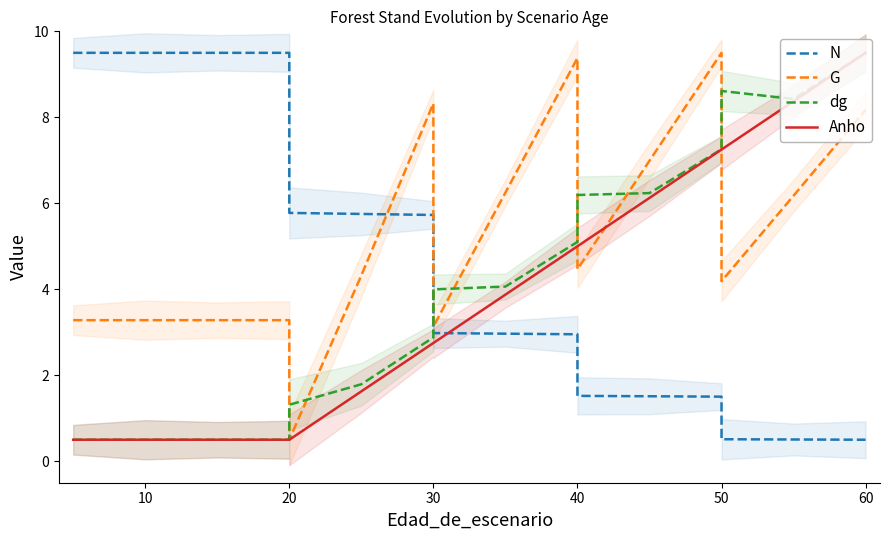

True or false: G and dg intersect in this chart.

True